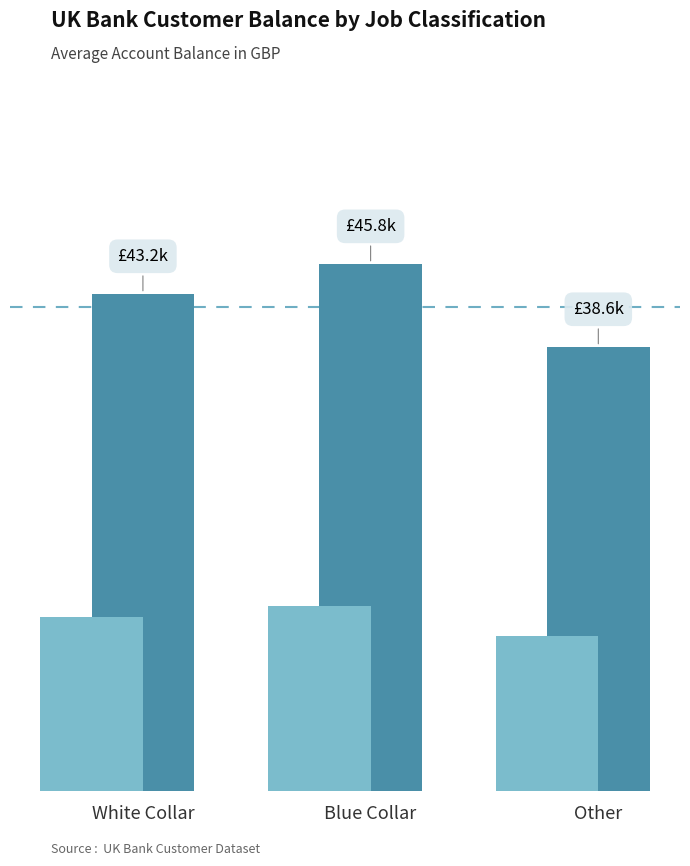

The chart shows a value of 69.5 at White Collar. True or false?

False